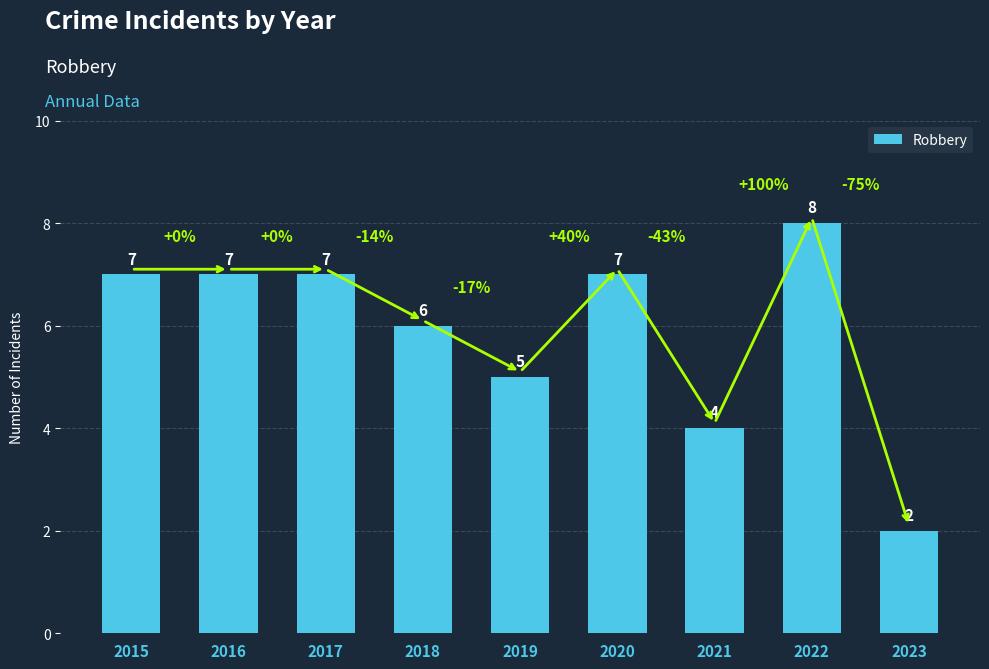

What is the value of the 9th bar from the left?

2